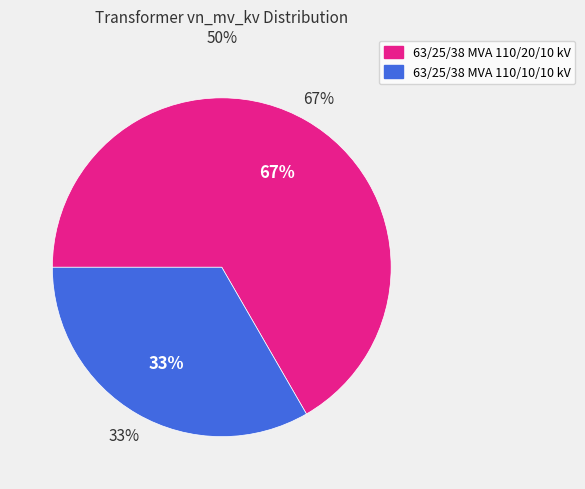

The 63/25/38 MVA 110/20/10 kV slice represents 67% of the pie. True or false?

True